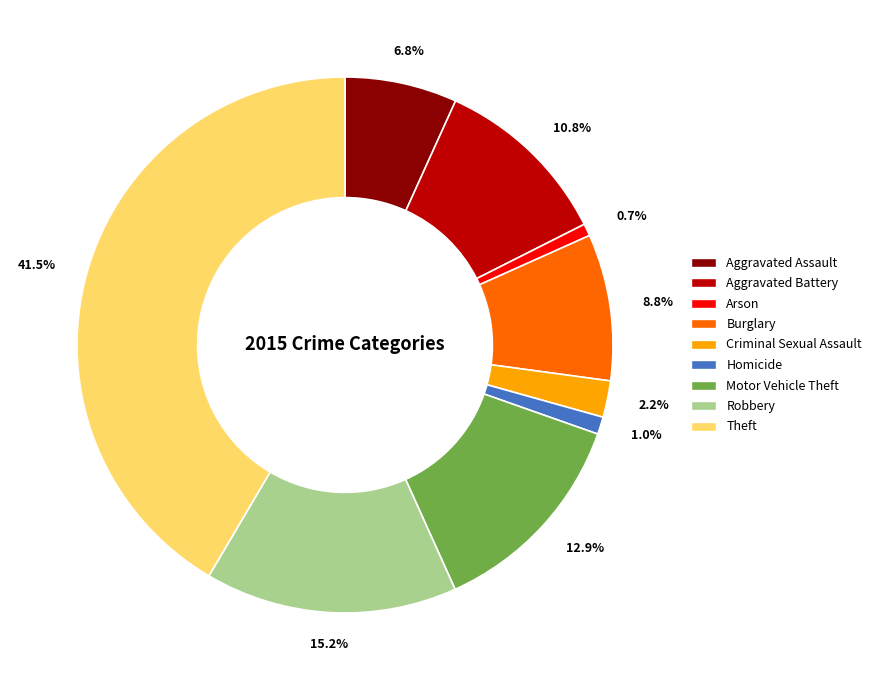

To the nearest percent, what is the combined percentage of Theft and Criminal Sexual Assault?

44%